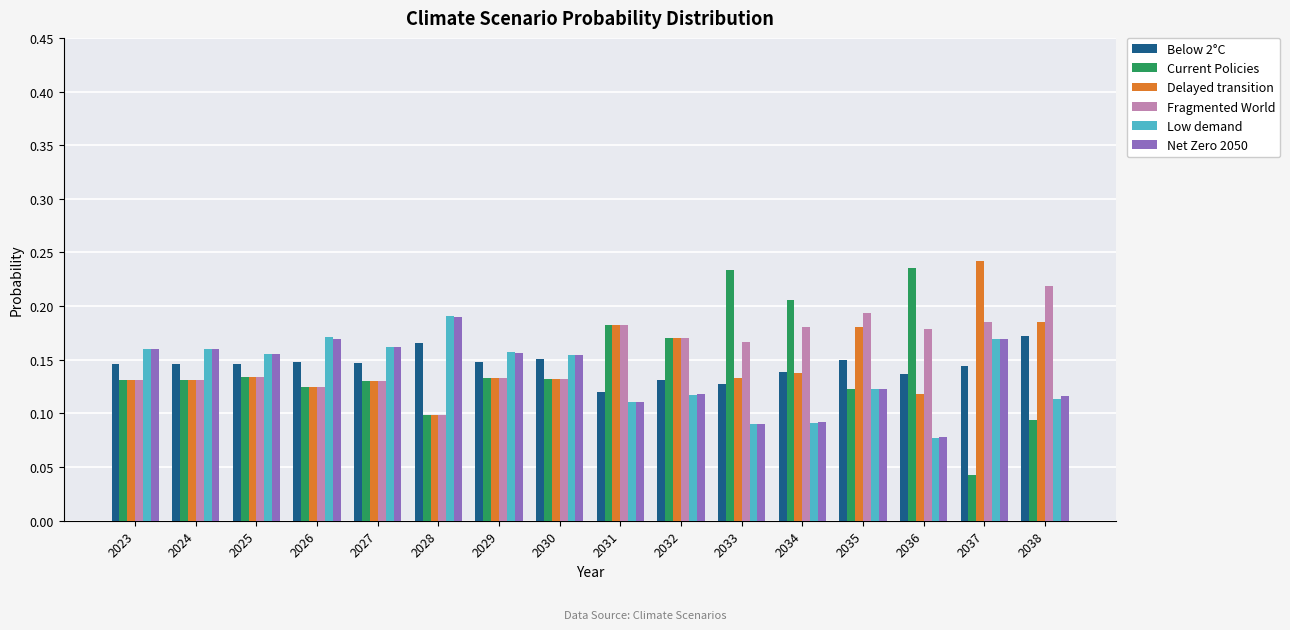

True or false: Fragmented World has a value of 0.1 at 2025.

True